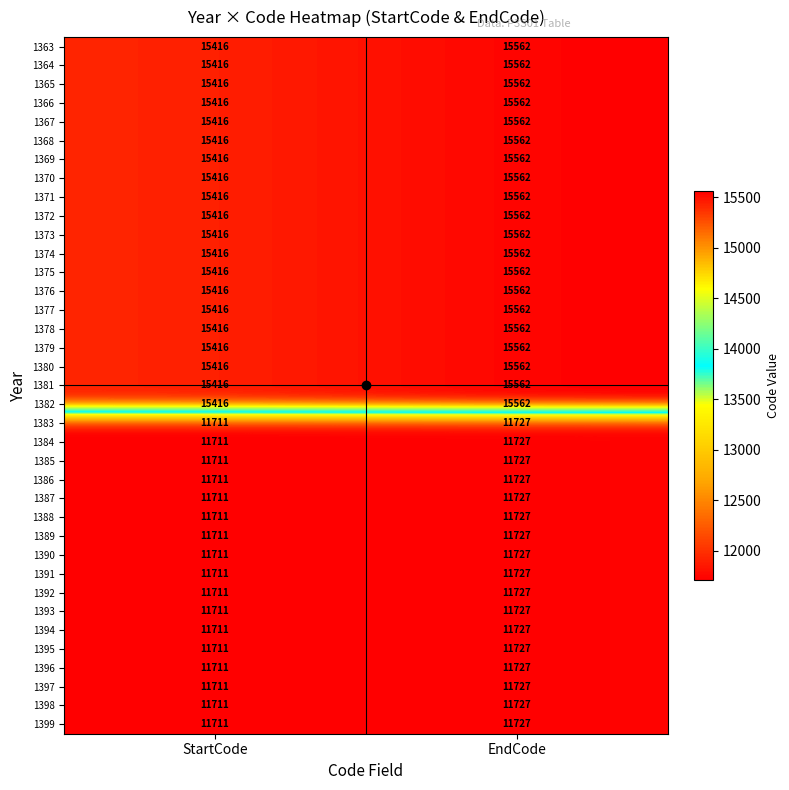

Count the number of categories in the chart.

2